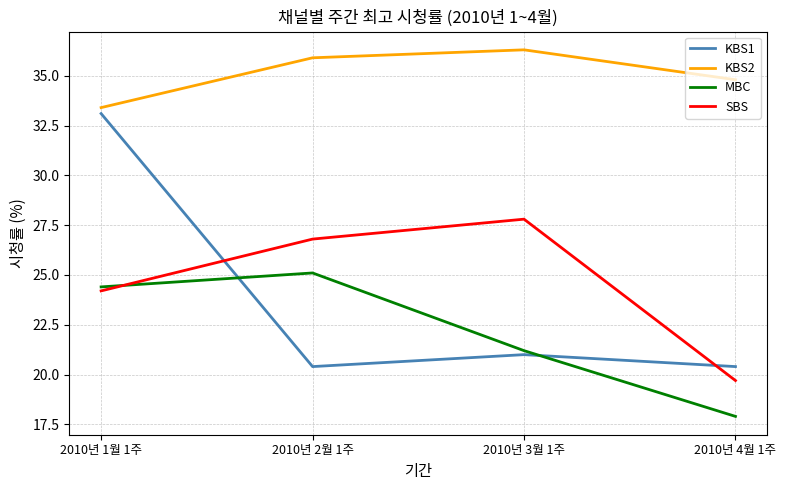

What position from the right is 2010년 2월 1주?

3